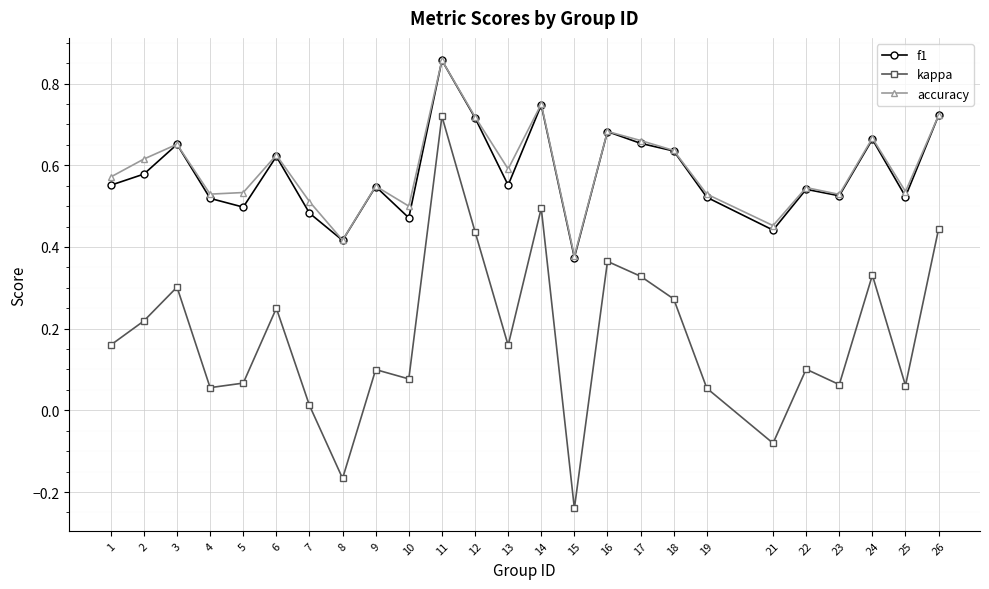

True or false: accuracy and kappa intersect in this chart.

False